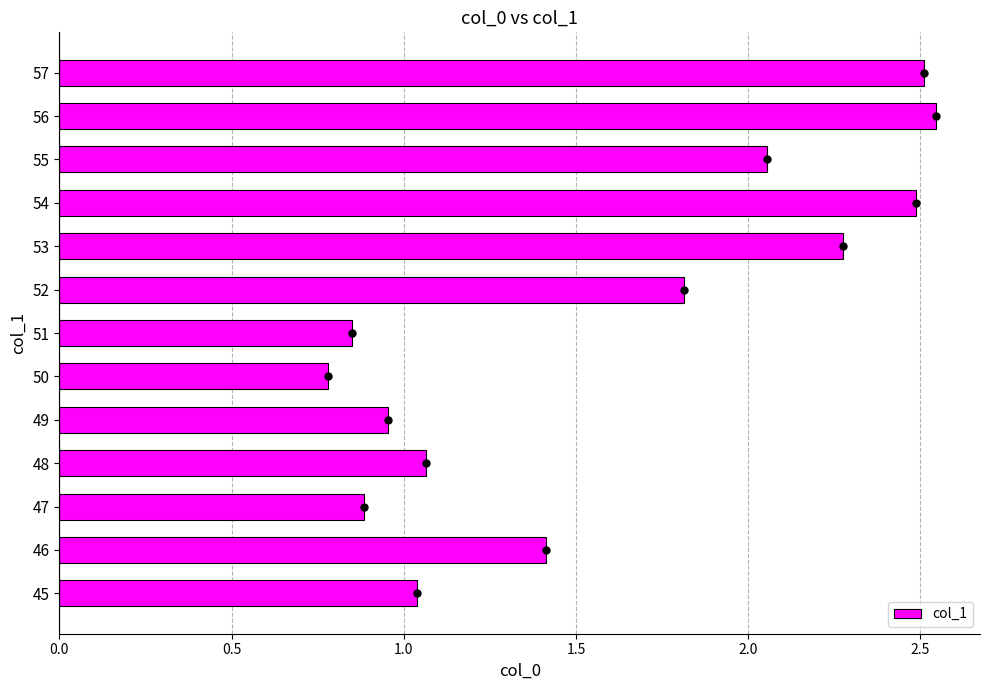

What is the change in value from 50 to 51?

+0.1